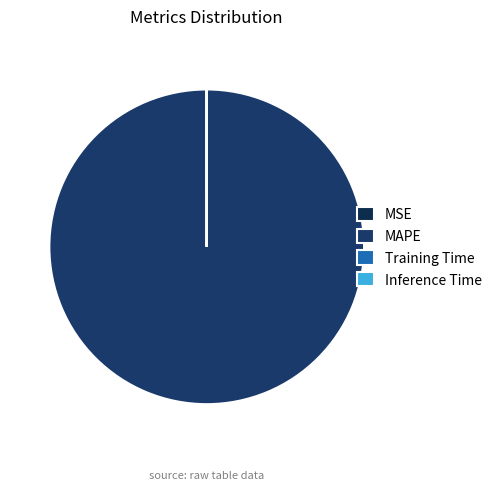

Rank the categories by value from lowest to highest.

Inference Time, Training Time, MSE, MAPE